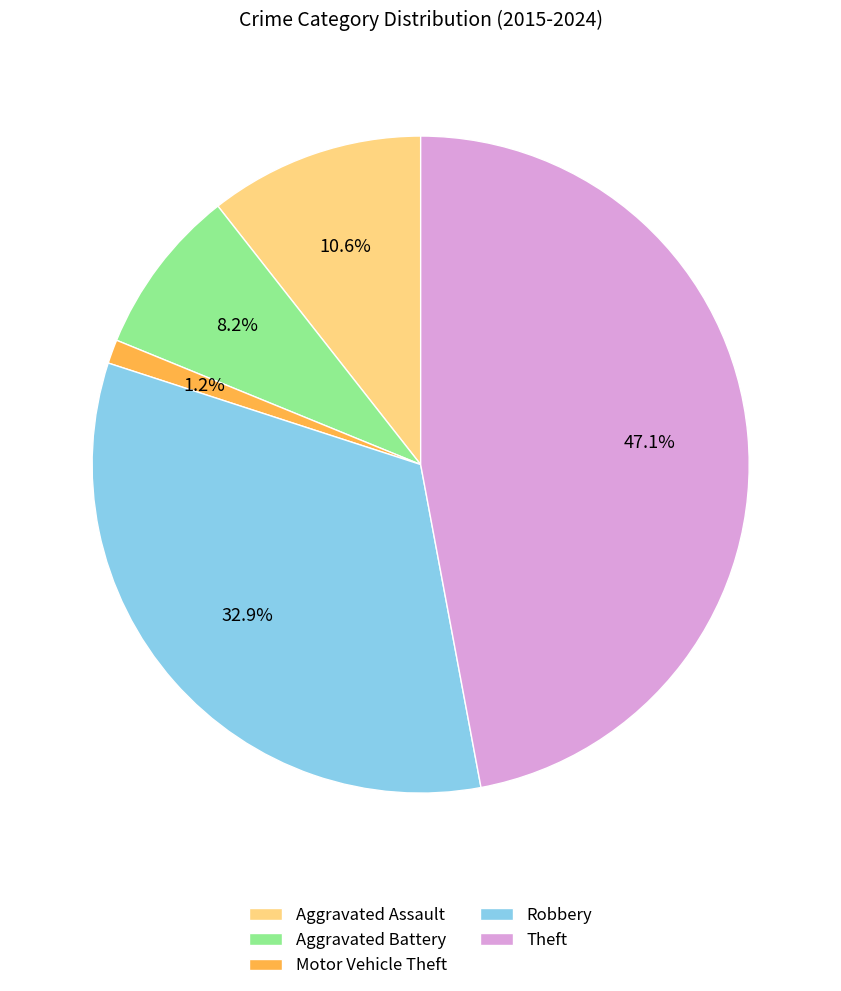

Which has a higher value, Aggravated Battery or Theft?

Theft